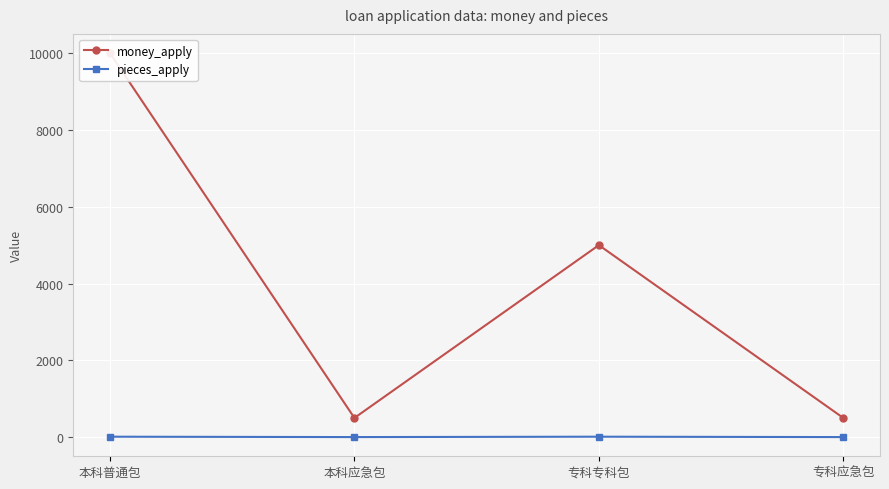

True or false: pieces_apply and money_apply cross at least once.

False